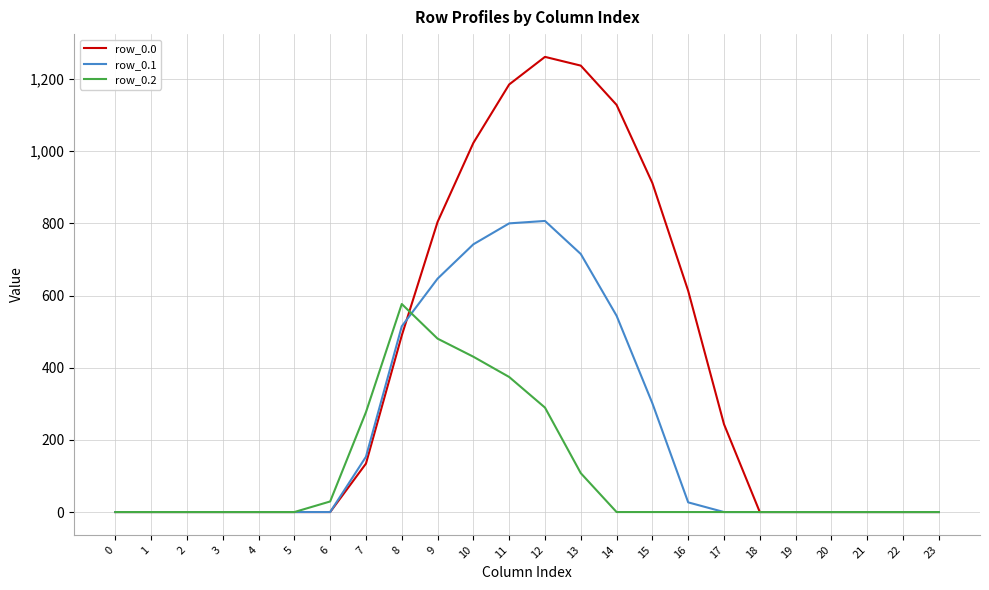

Is the value of row_0.2 at 17 greater than the value of row_0.0 at 14?

No